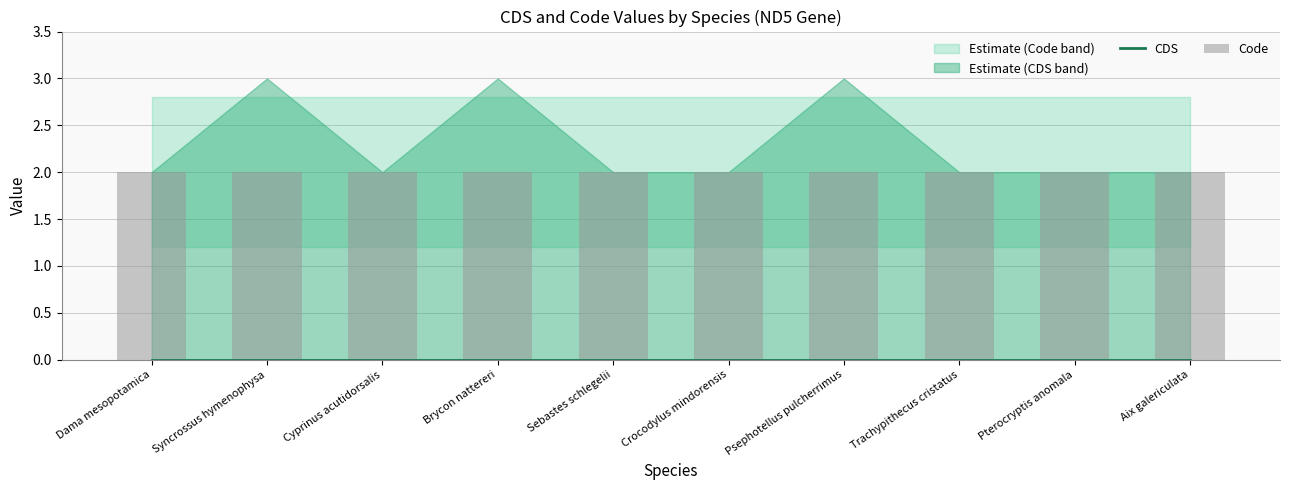

What is the average value of the Code series?

2